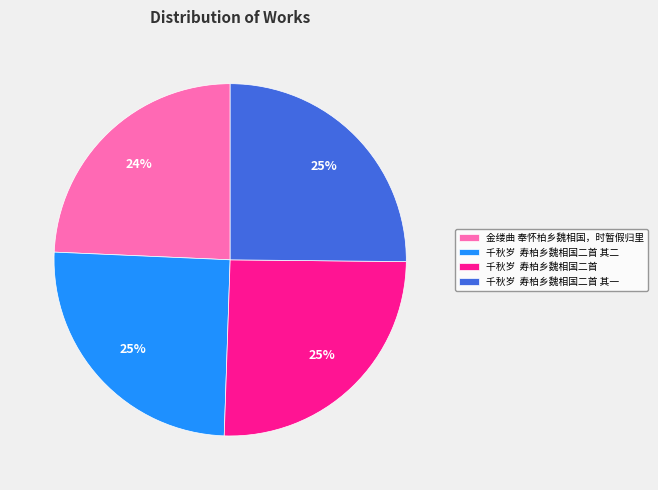

To the nearest percent, what portion does 千秋岁 寿柏乡魏相国二首 represent?

25%